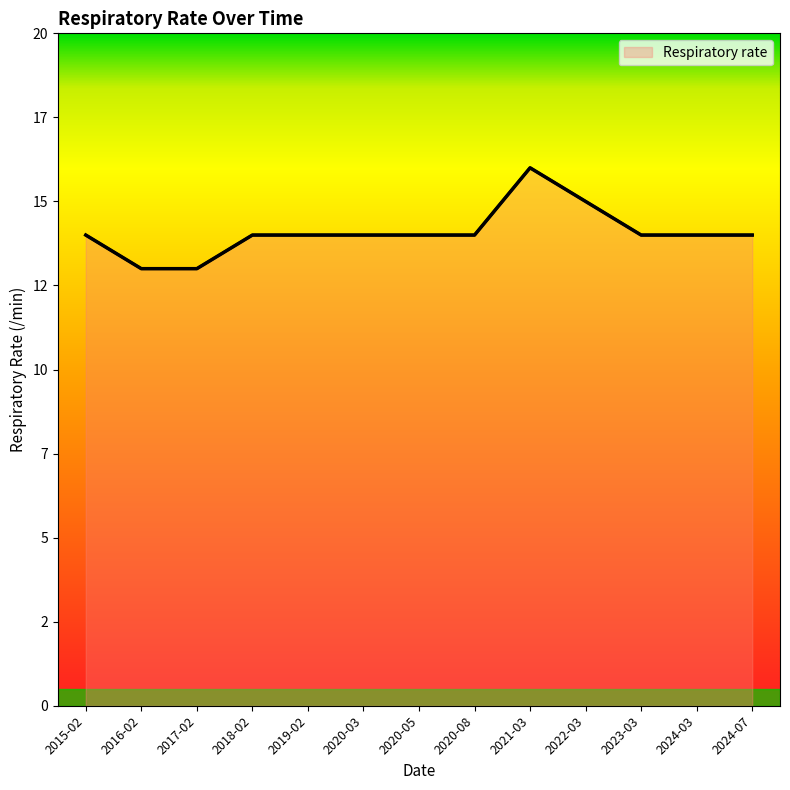

List the labels in order of value, smallest first.

2016-02, 2017-02, 2015-02, 2018-02, 2019-02, 2020-03, 2020-05, 2020-08, 2023-03, 2024-03, 2024-07, 2022-03, 2021-03